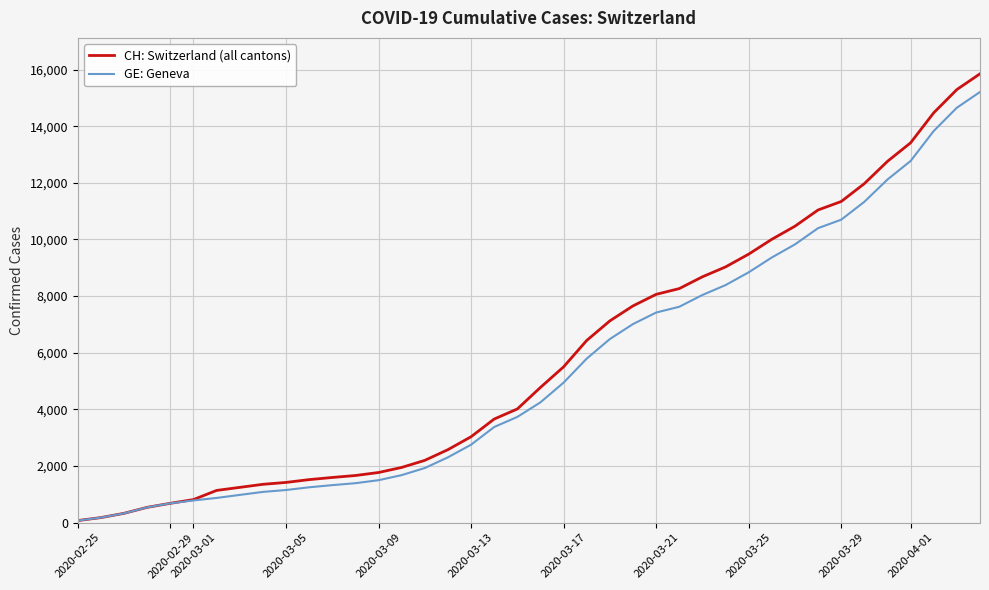

Which series has the widest spread of values?

CH: Switzerland (all cantons)